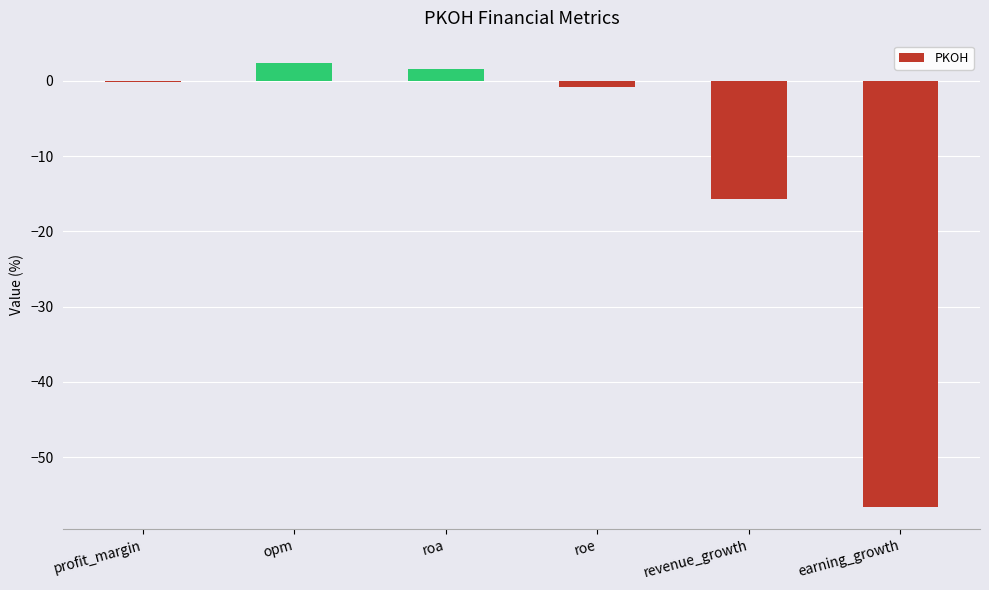

What is the greatest value displayed?

2.4